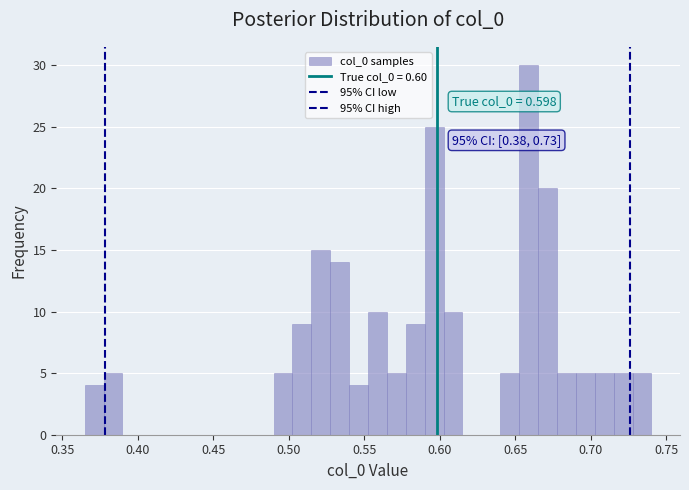

Read against the x-axis, roughly where is the centre of the tallest bar?

0.660